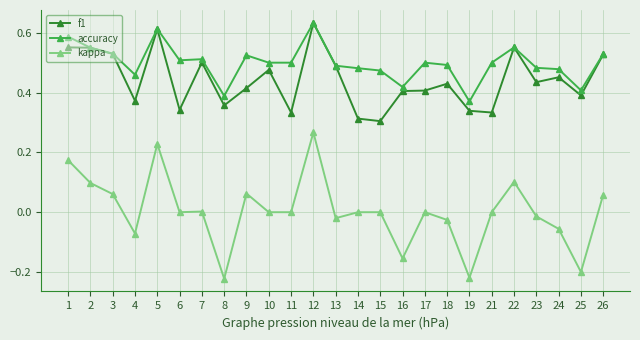

True or false: kappa and accuracy cross at least once.

False